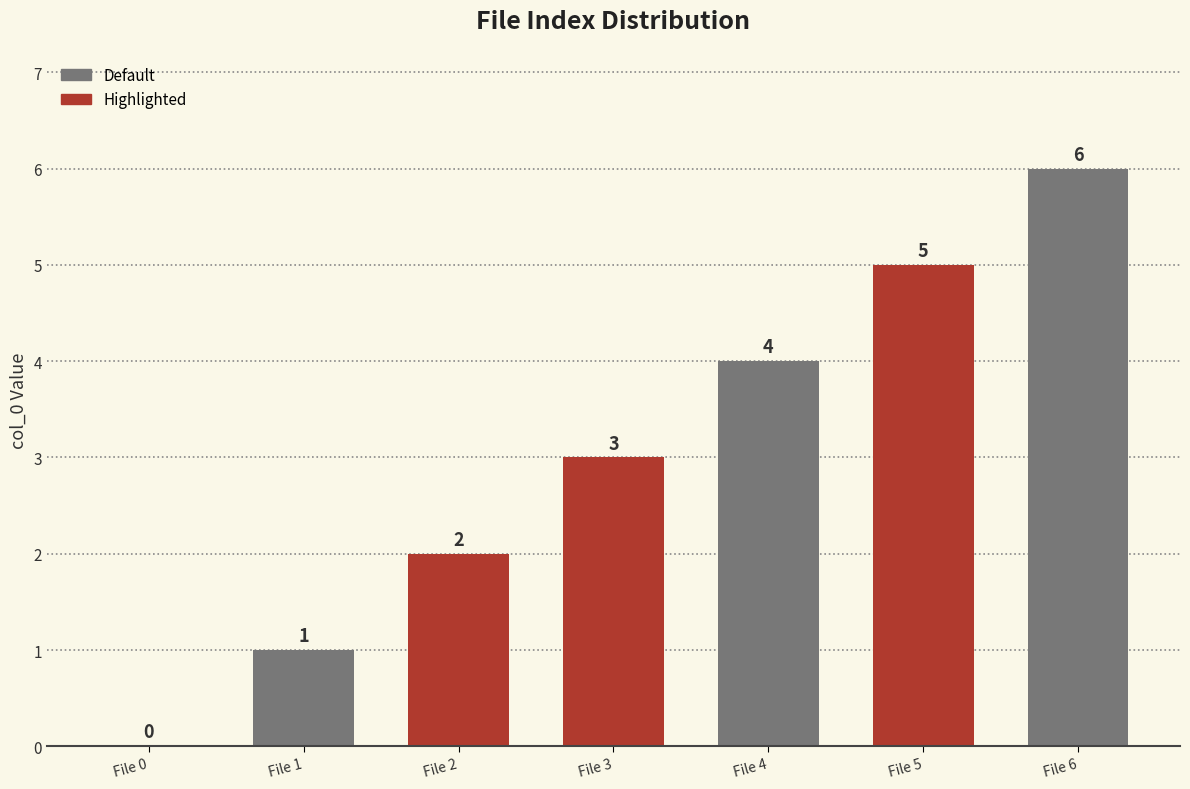

Reading right to left, what are all the values shown in this chart?

6	5	4	3	2	1	0